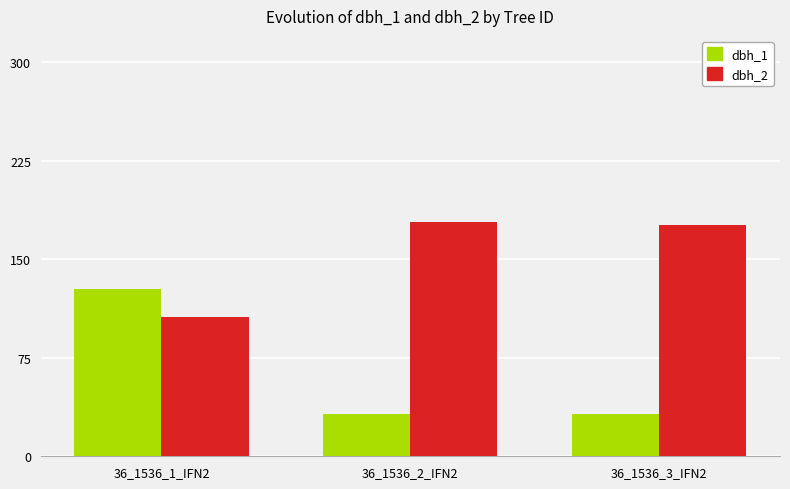

What is the total value across all series at 36_1536_3_IFN2?

207.8